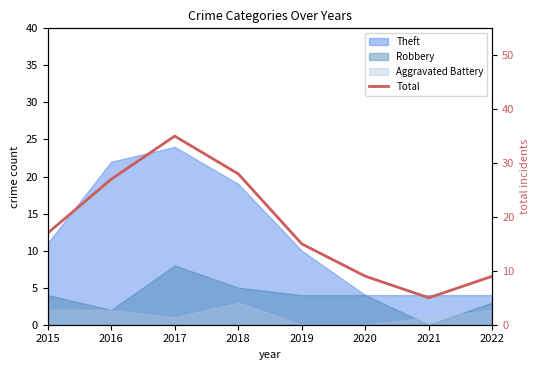

At which category does the chart reach its peak across all series?

2017